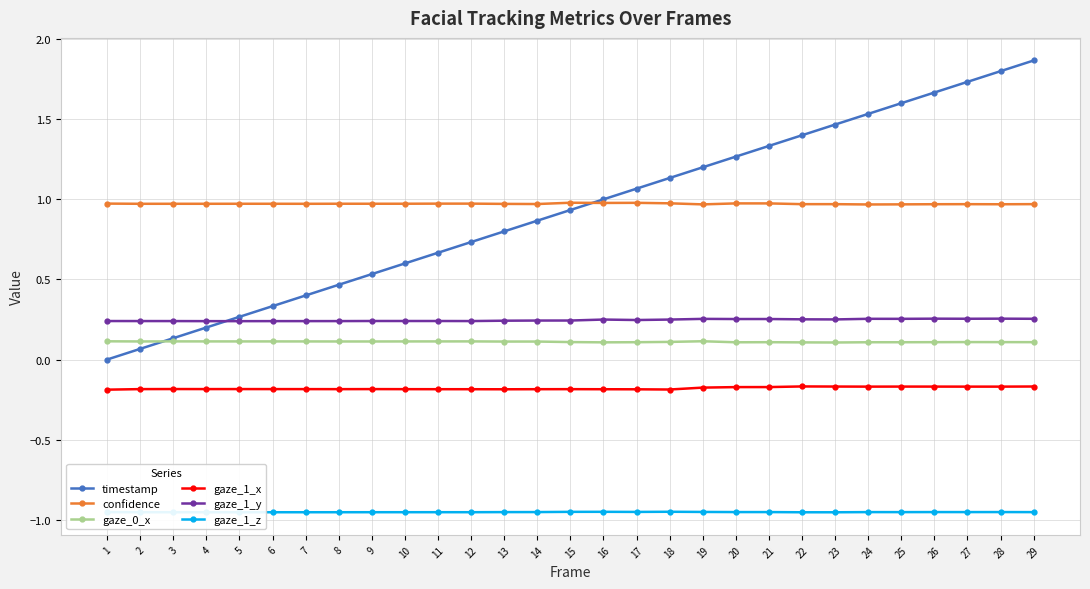

Which series has the largest total across all categories?

confidence